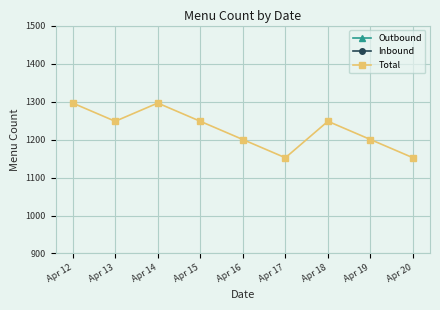

Read the Inbound value at Apr 13, to the nearest 10.

620